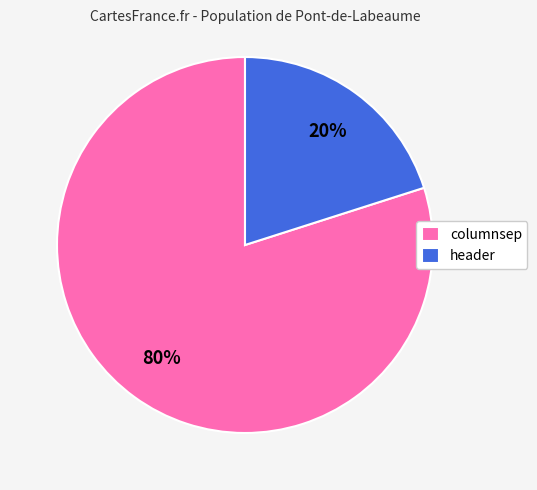

Count the number of slices in the pie.

2